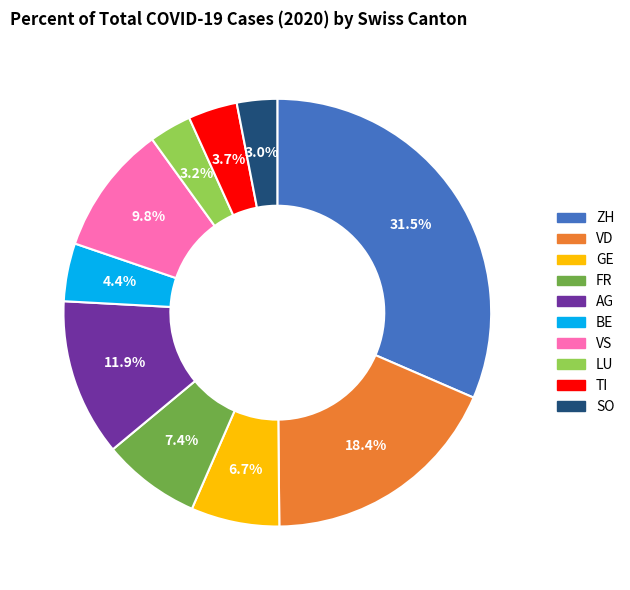

To the nearest percent, what percentage of the pie is LU?

3%